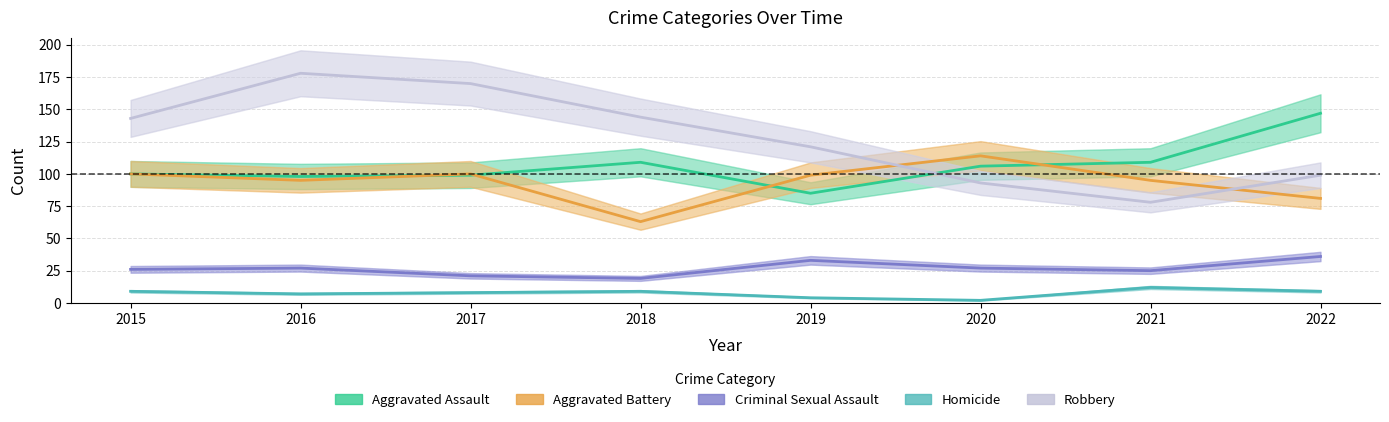

What is the difference between the maximum and second lowest values in the Robbery series?

85